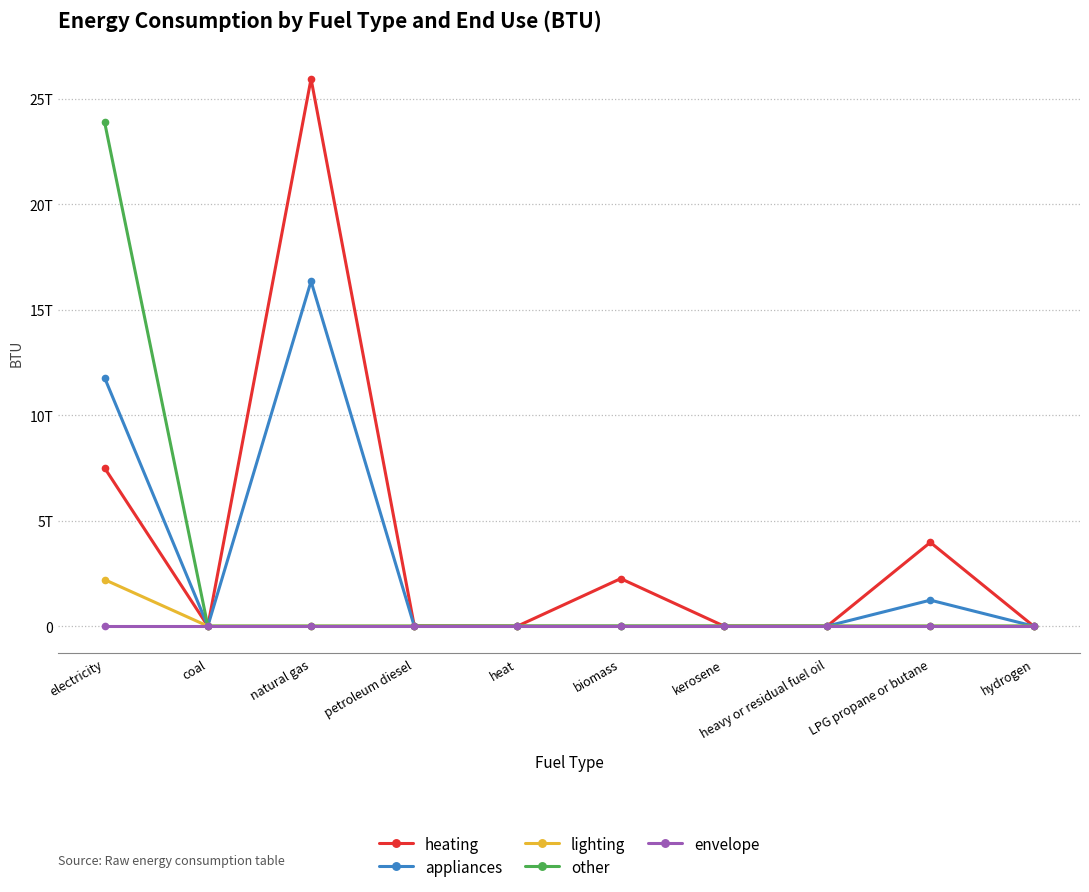

Where is heating nearest to the value 12973055269140?

electricity